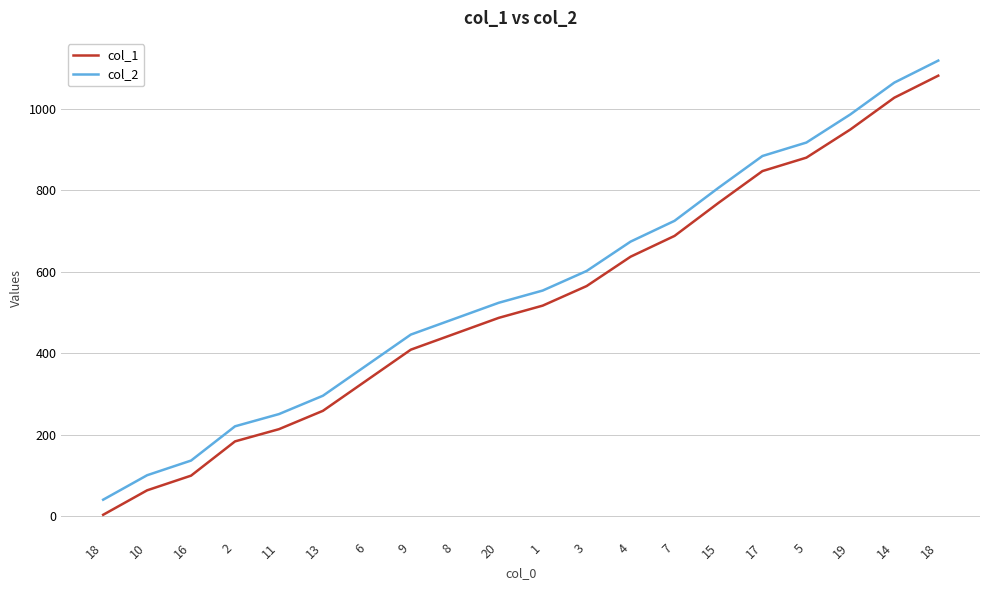

Reading right to left, transcribe all the data shown in this chart.

col_1: 18=1081	14=1027	19=949	5=880	17=847	15=769	7=688	4=637	3=565	1=517	20=487	8=448	9=409	6=334	13=259	11=214	2=184	16=100	10=64	18=4
col_2: 18=1118	14=1064	19=986	5=917	17=884	15=806	7=725	4=674	3=602	1=554	20=524	8=485	9=446	6=371	13=296	11=251	2=221	16=137	10=101	18=41